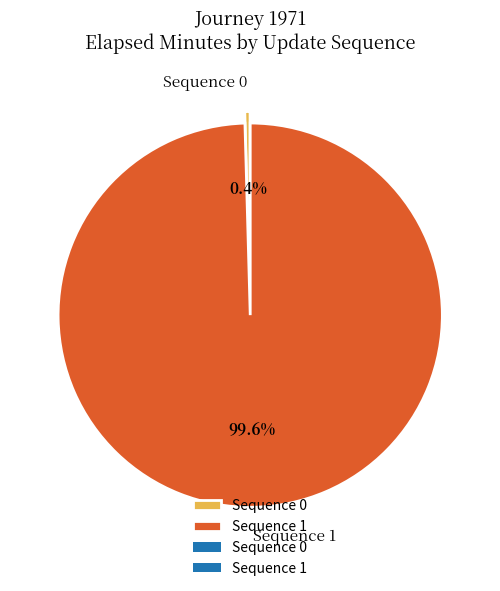

Is the sum of Sequence 0 and Sequence 1 greater than half?

Yes